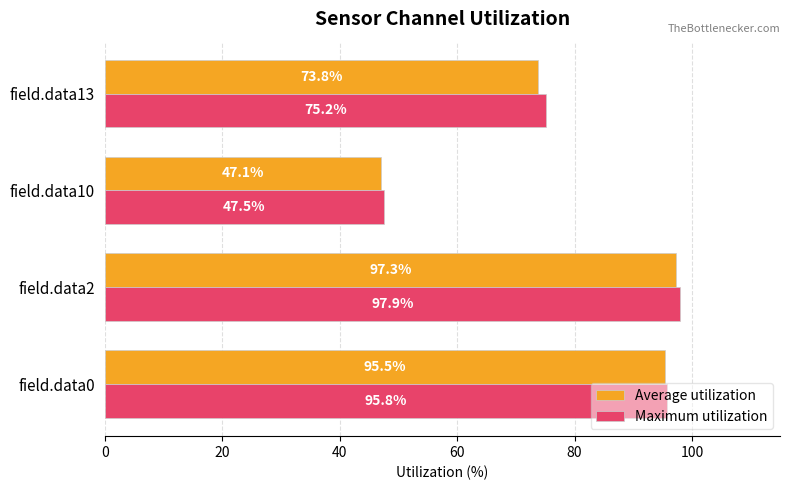

Which category has the highest value in the Average utilization series?

field.data2